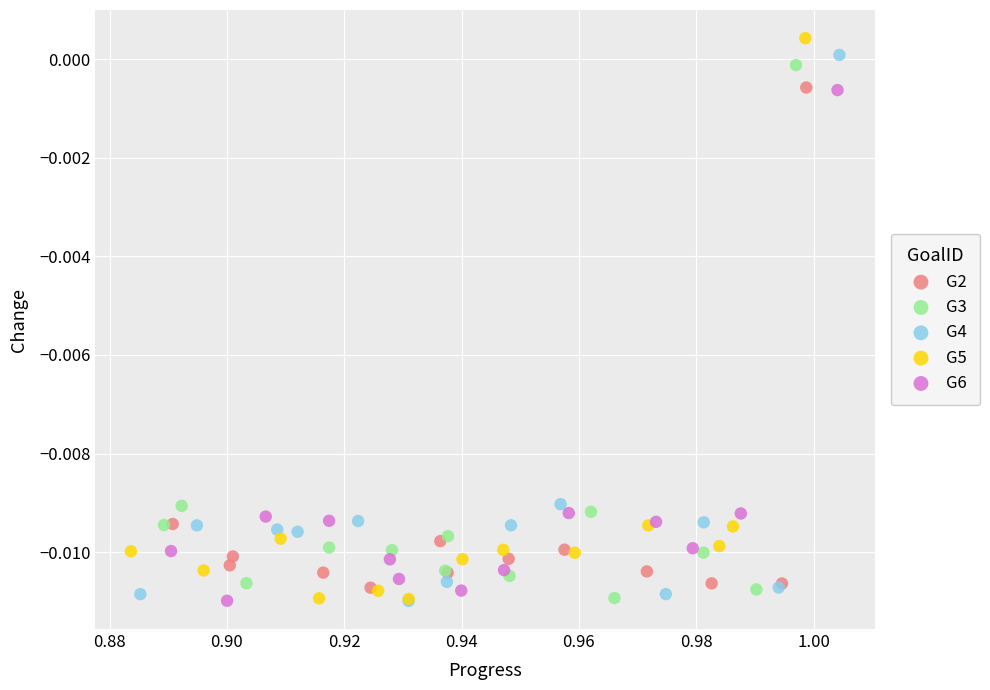

Which series has the widest spread of Y values?

G5